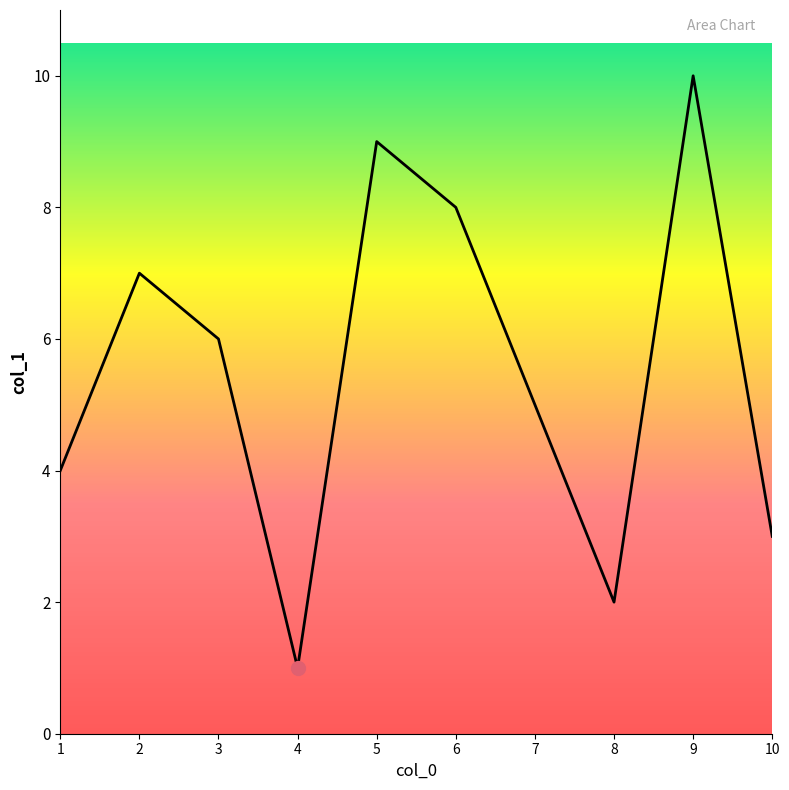

Rank the categories by value from highest to lowest.

9, 5, 6, 2, 3, 7, 1, 10, 8, 4